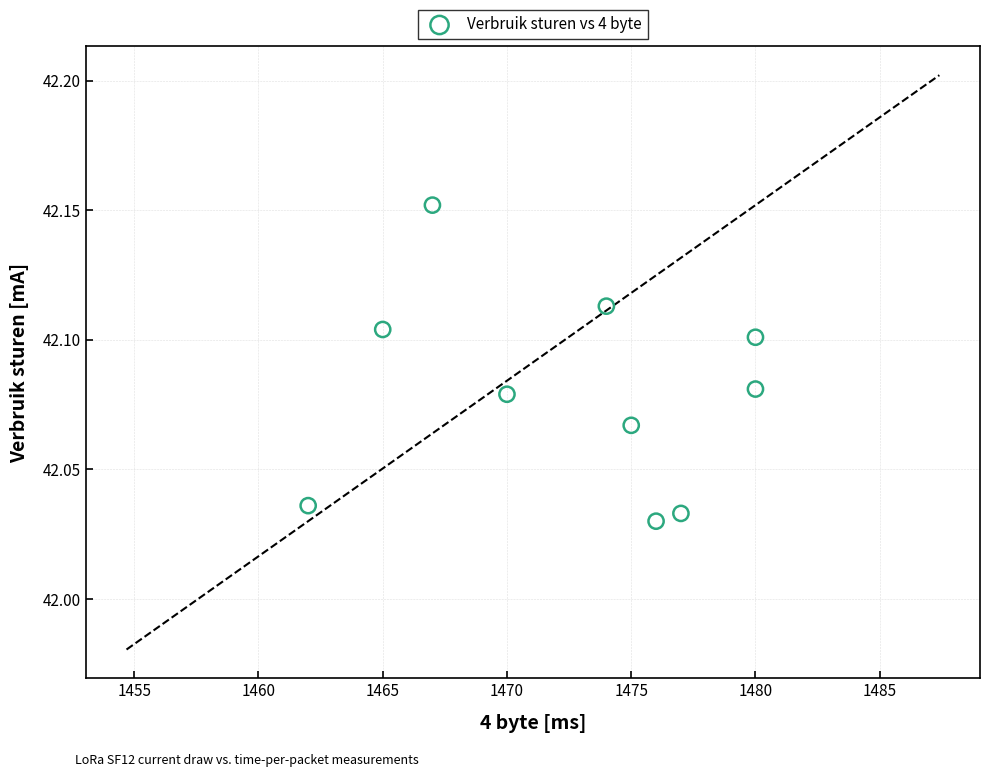

What is the average X value?

1472.6